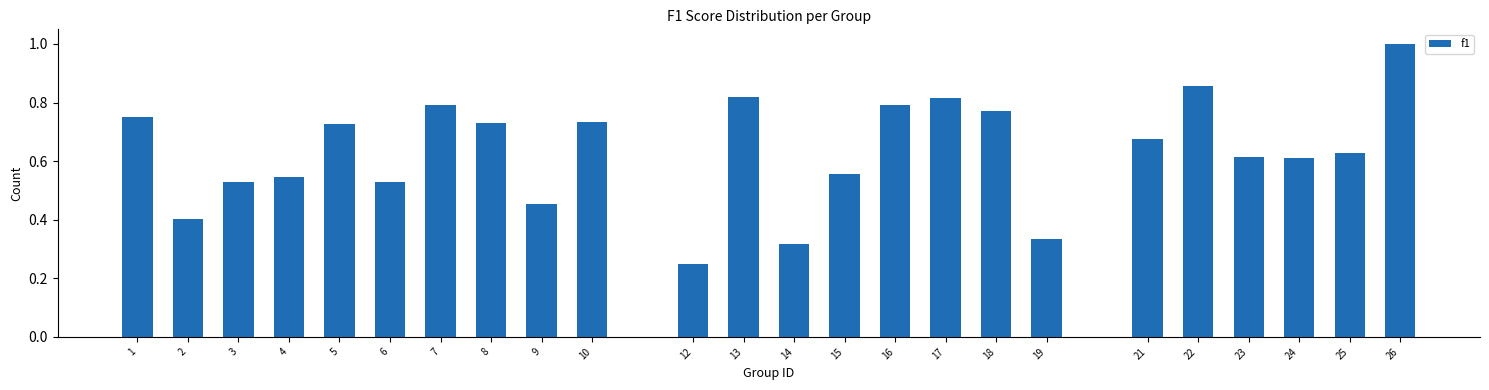

What is the maximum value shown in the chart?

1.0